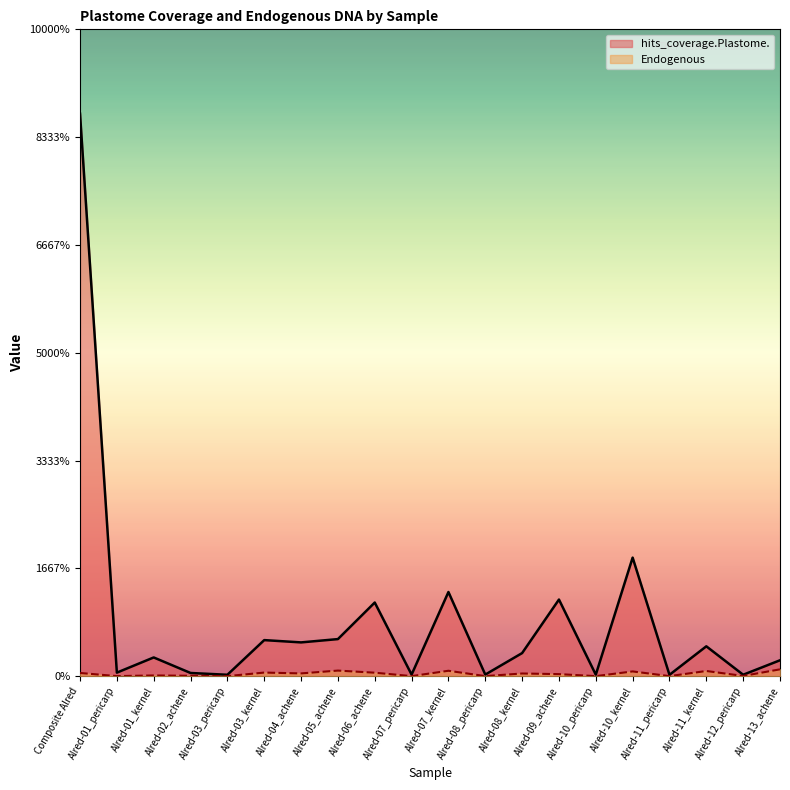

What is the difference between the maximum and minimum values in the Endogenous series?

0.8